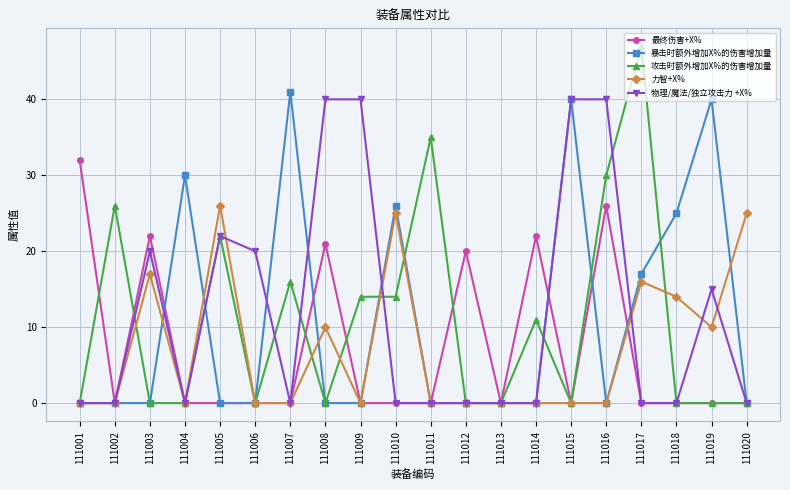

What is the value of the 物理/魔法/独立攻击力 +X% point at the 19th from the left?

15